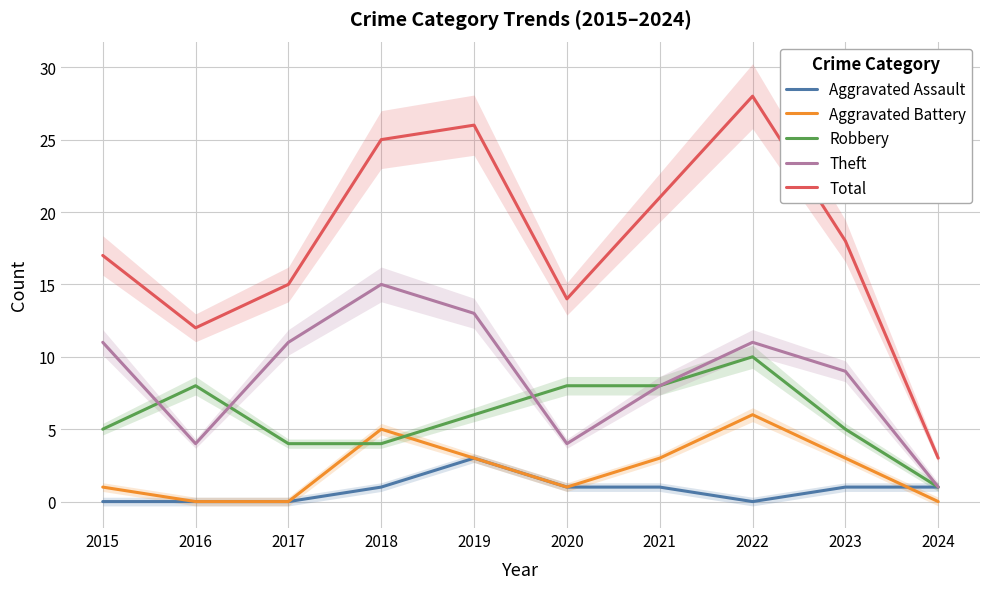

Where is the first local maximum for Total?

2019